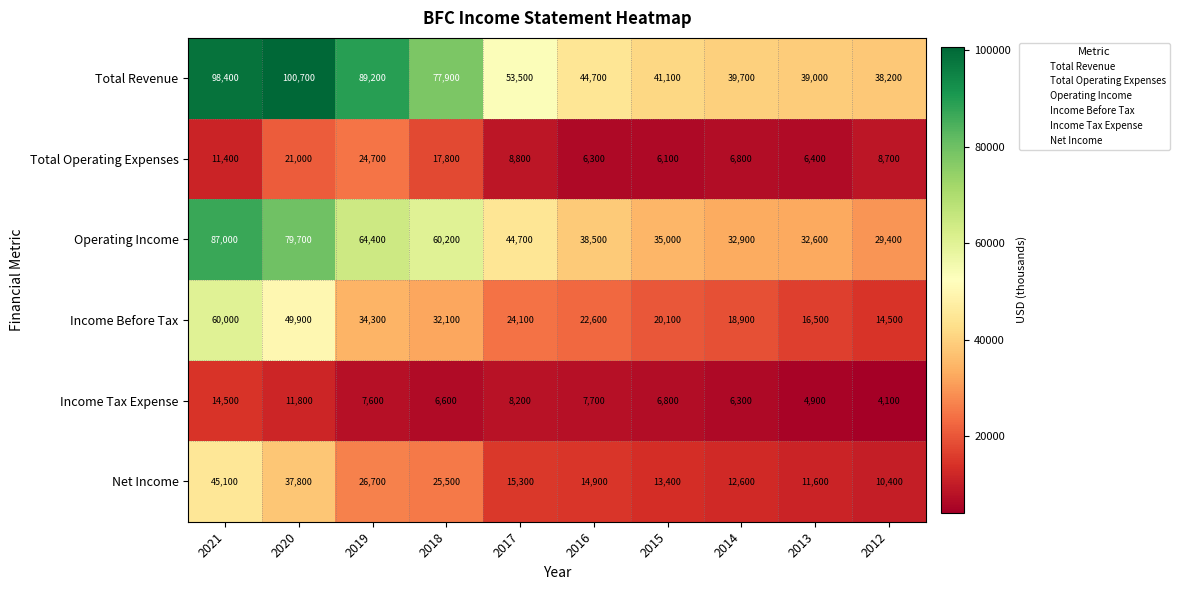

What is the smallest value displayed?

4100